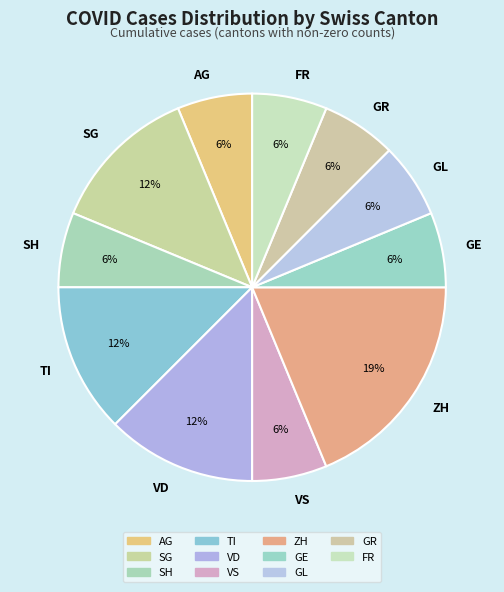

Does any single category account for the majority?

No